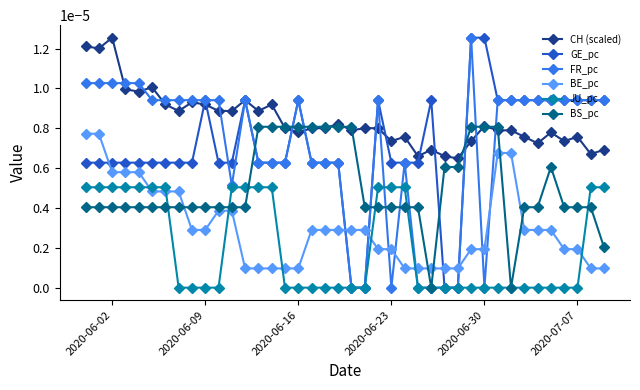

After their last crossing, which series has the higher values: BE_pc or BS_pc?

BS_pc